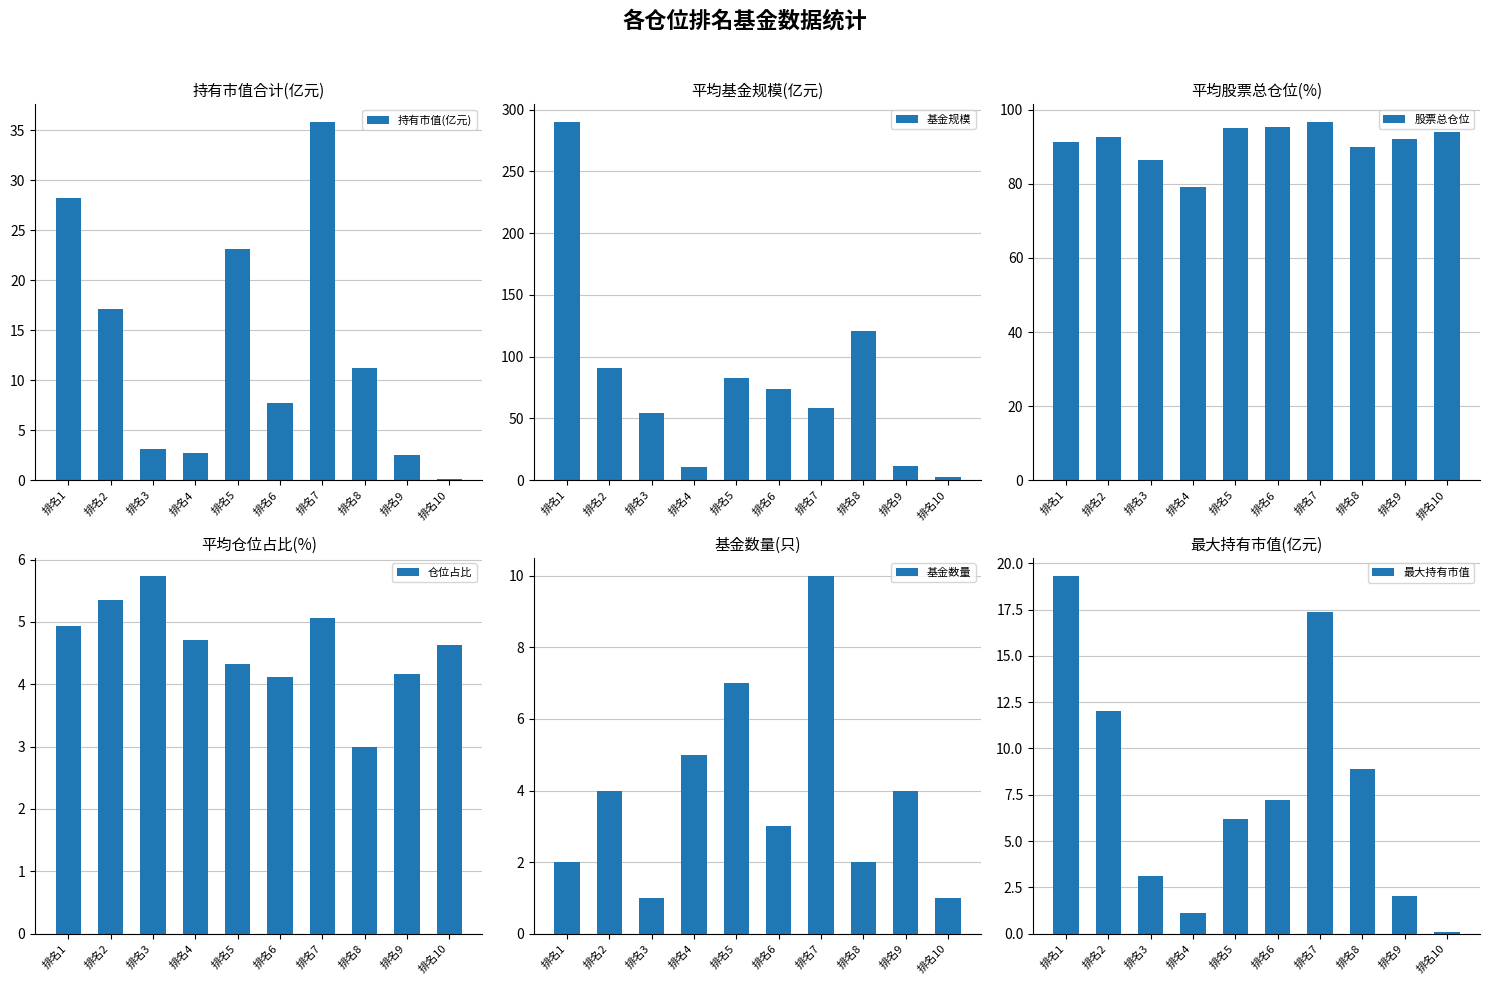

Is the value of 股票总仓位 at 排名4 greater than the value of 最大持有市值 at 排名2?

Yes